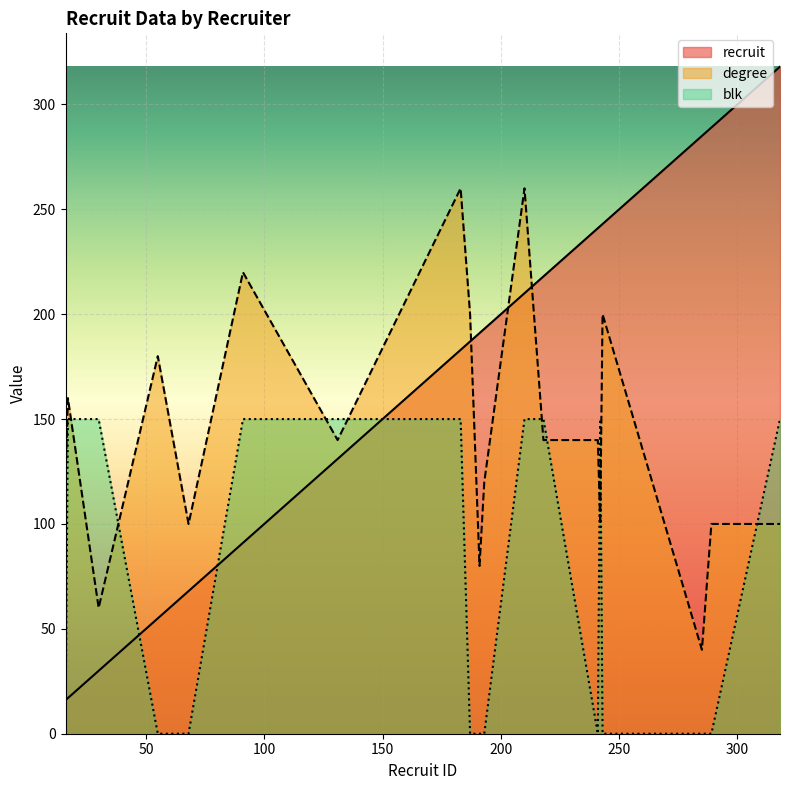

What is the sum of the recruit values at 218 and 289?

507